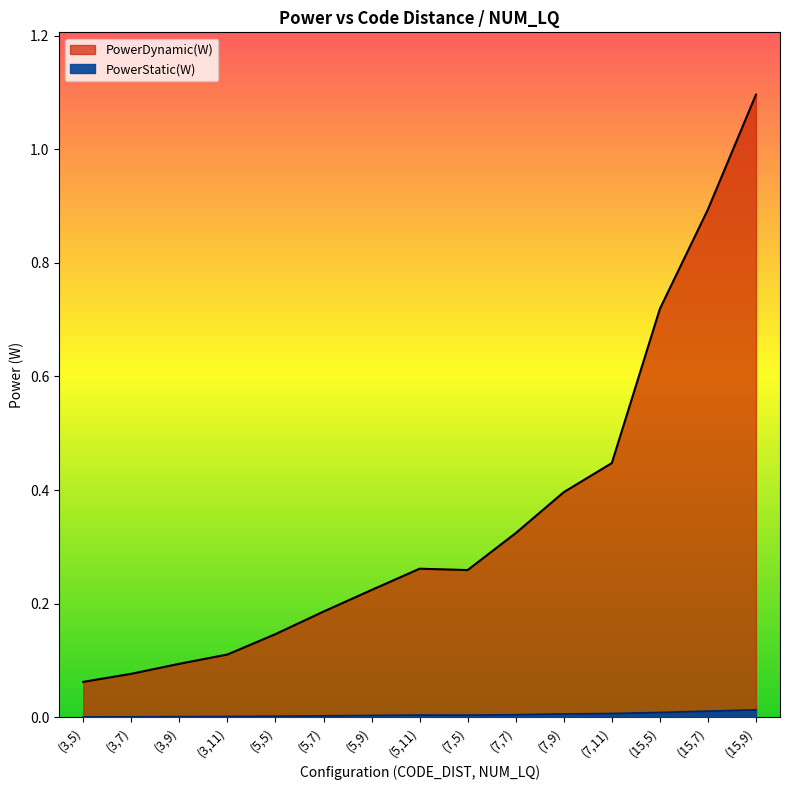

Which label corresponds to the smallest value in the chart?

(3,5)